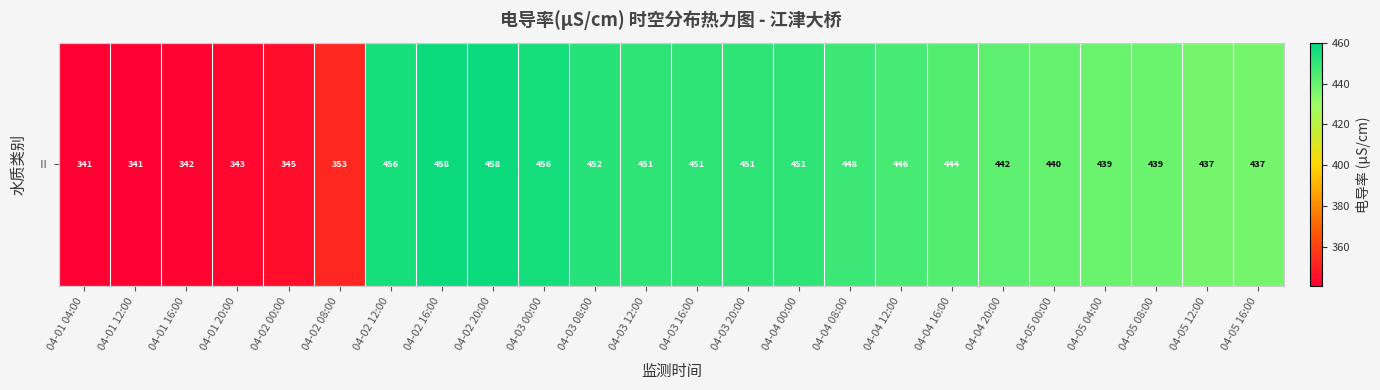

Reading left to right, extract all data points from this chart.

341.4	341.4	342.0	343.4	345.3	352.6	455.8	457.6	457.5	456.0	452.3	450.7	450.7	450.9	450.6	448.3	446.0	443.6	442.1	440.2	439.4	439.0	437.4	437.3